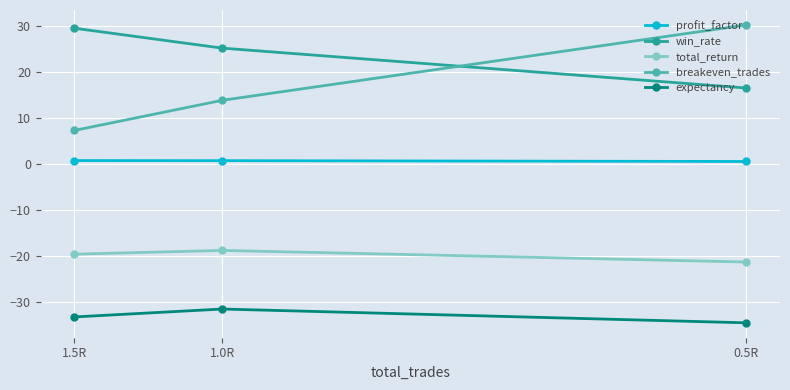

Which category has the lowest value in the profit_factor series?

0.5R